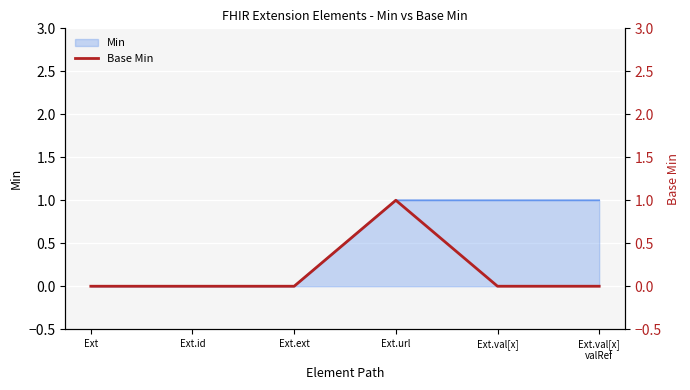

What is the value of the 4th point from the left?

1